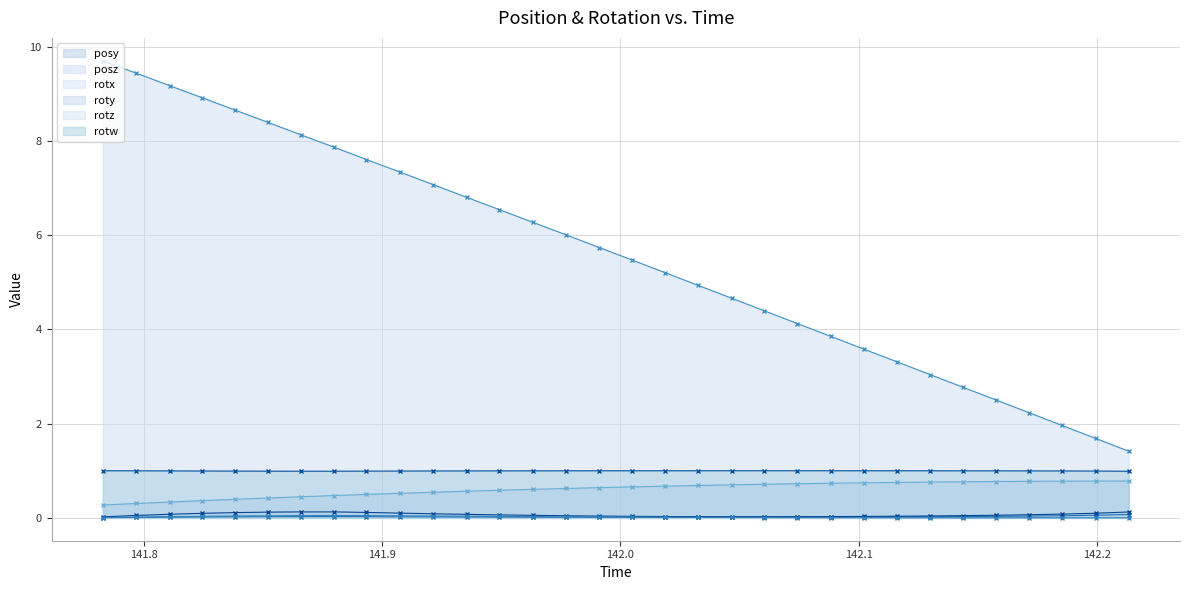

What are all the series names shown in the legend?

posy, posz, rotx, roty, rotz, rotw